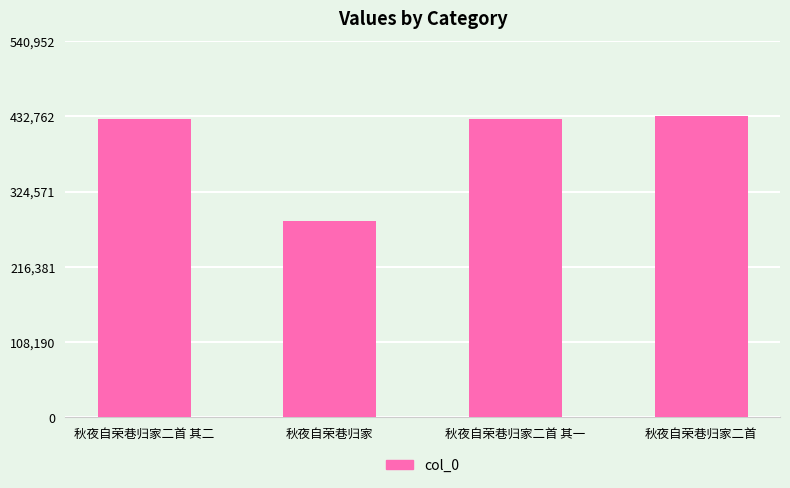

What is the difference between the values at 秋夜自荣巷归家 and 秋夜自荣巷归家二首?

150809